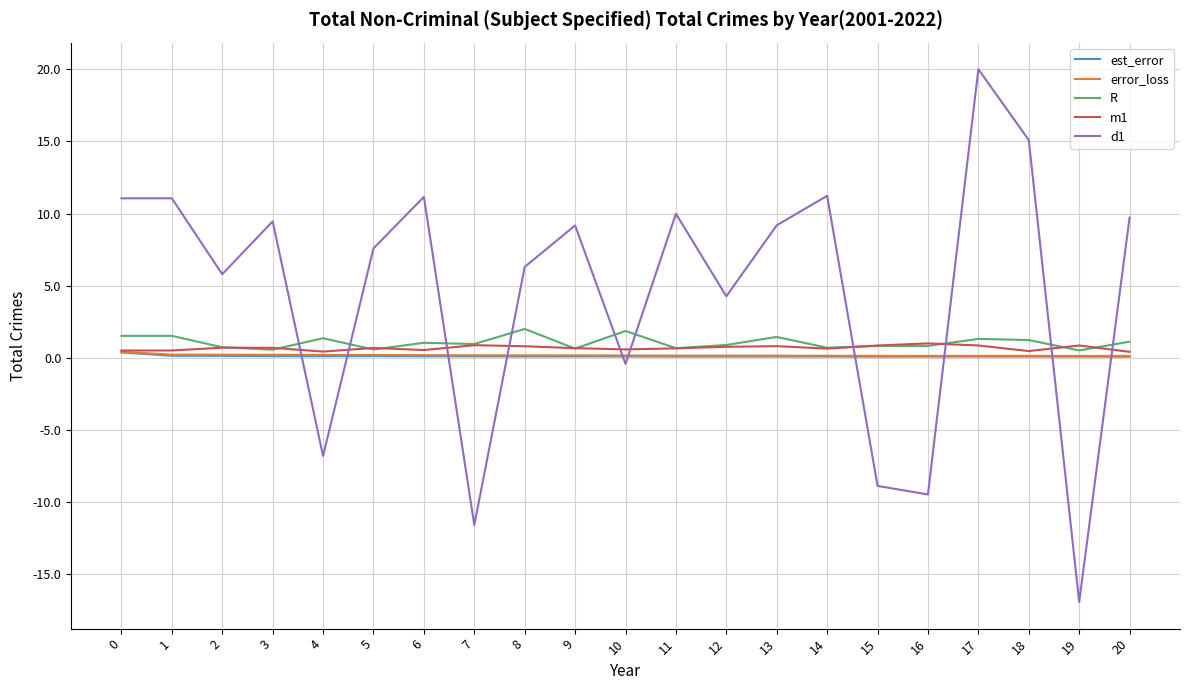

Is it true that error_loss equals 0.1 at 17?

True